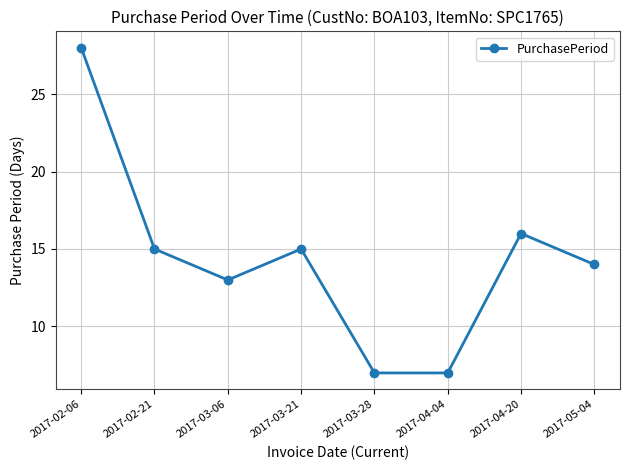

How many interior local peaks (higher than both neighbors) does the data have?

2